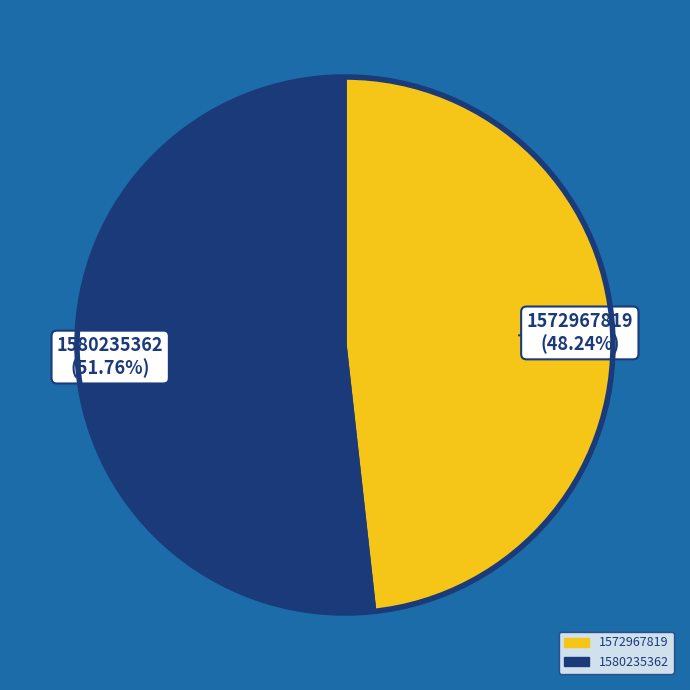

Is it true that 1572967819 is 56% of the pie?

False